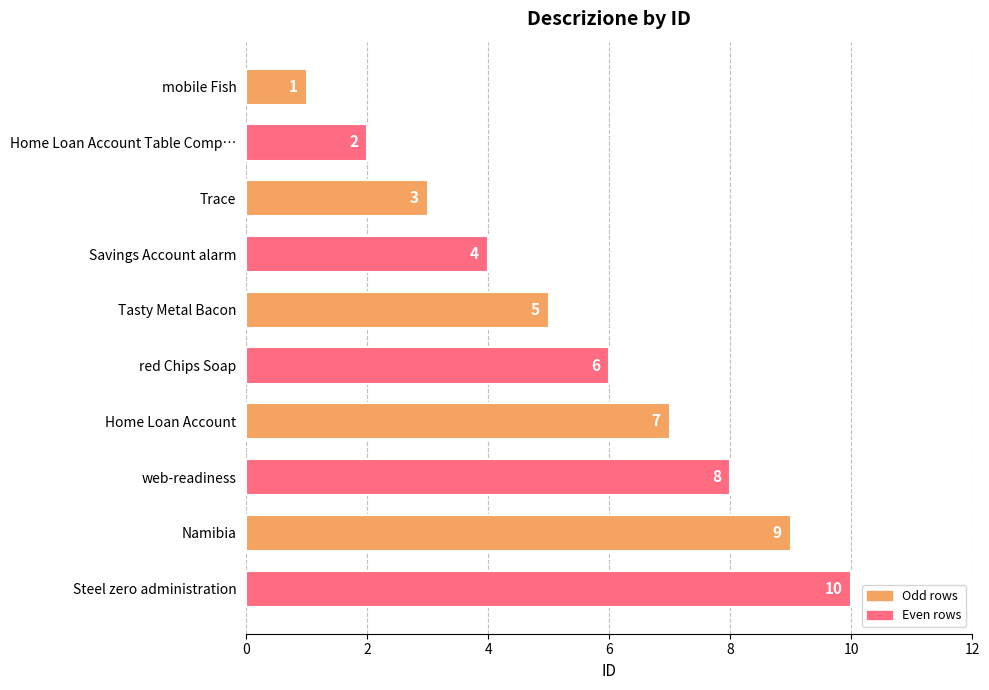

How many bars are there in total?

10